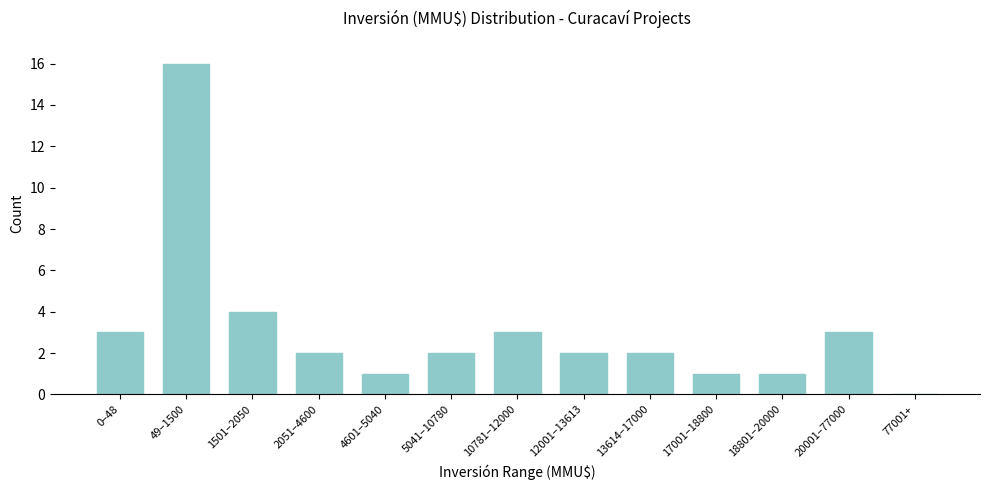

Reading left to right, extract all data points from this chart.

0–48=3	49–1500=16	1501–2050=4	2051–4600=2	4601–5040=1	5041–10780=2	10781–12000=3	12001–13613=2	13614–17000=2	17001–18800=1	18801–20000=1	20001–77000=3	77001+=0